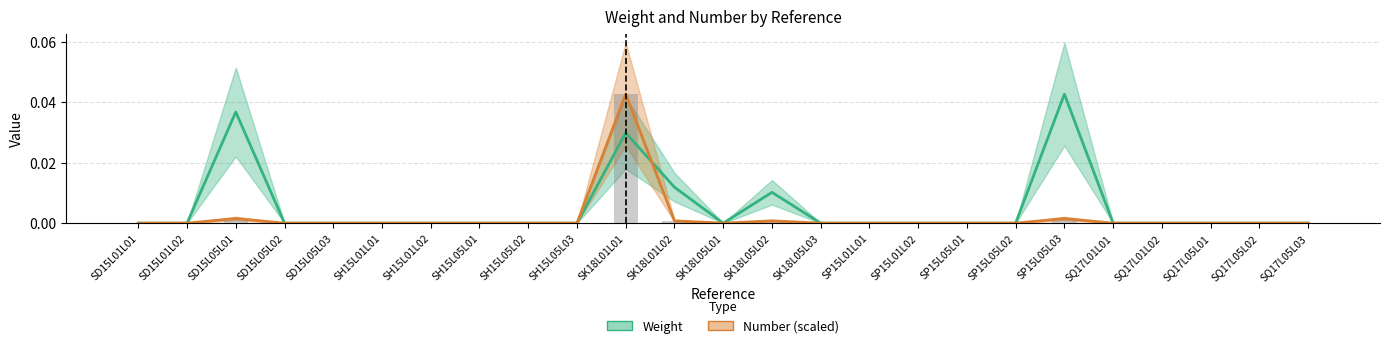

Which series has the largest total across all categories?

Weight